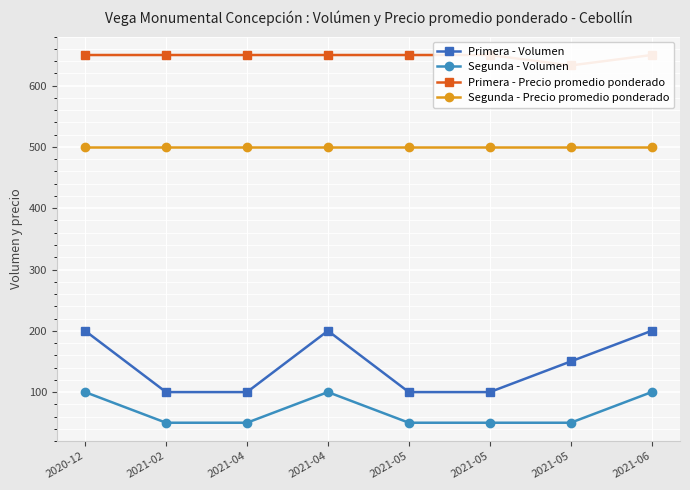

Rank the series by their maximum value, from highest to lowest.

Primera - Precio promedio ponderado, Segunda - Precio promedio ponderado, Primera - Volumen, Segunda - Volumen